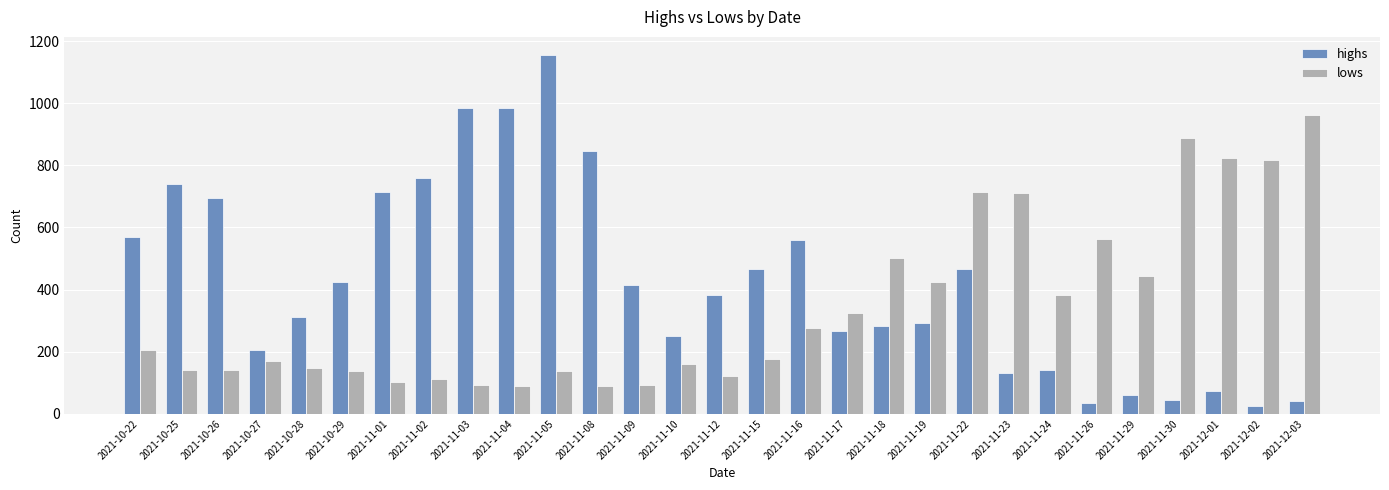

What is the total value across all series at 2021-11-23?

843